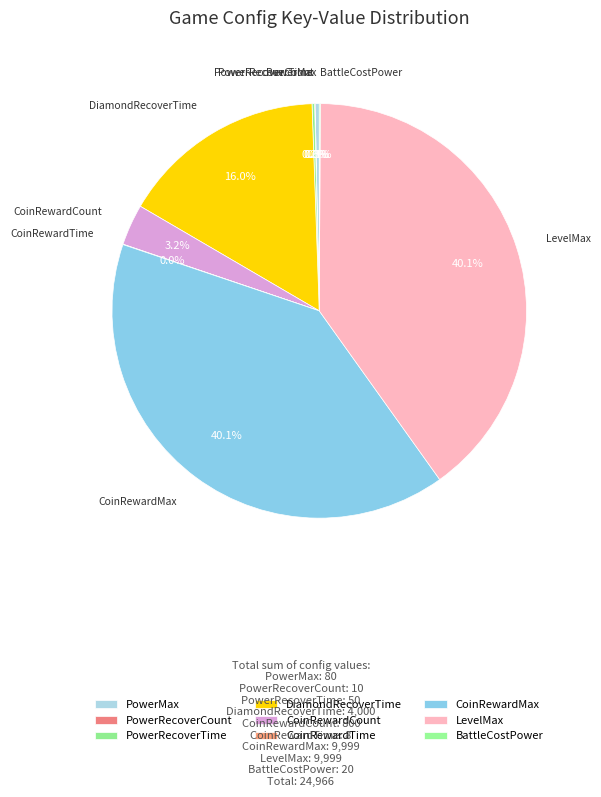

Between DiamondRecoverTime and CoinRewardCount, which is larger?

DiamondRecoverTime